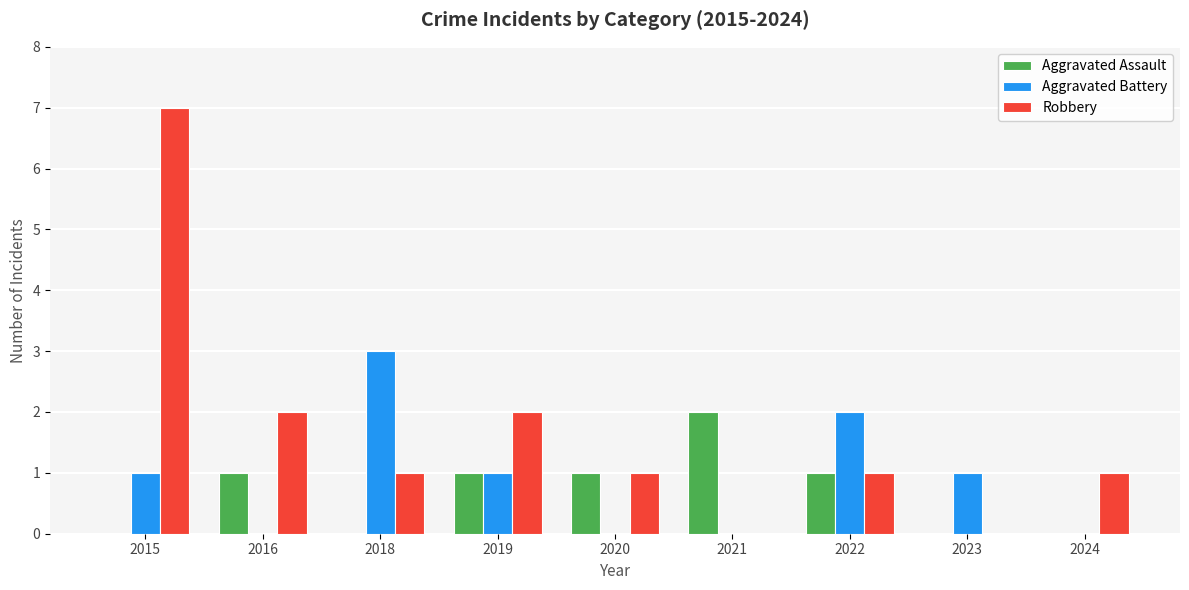

Which series changed the most between 2021 and 2024?

Aggravated Assault